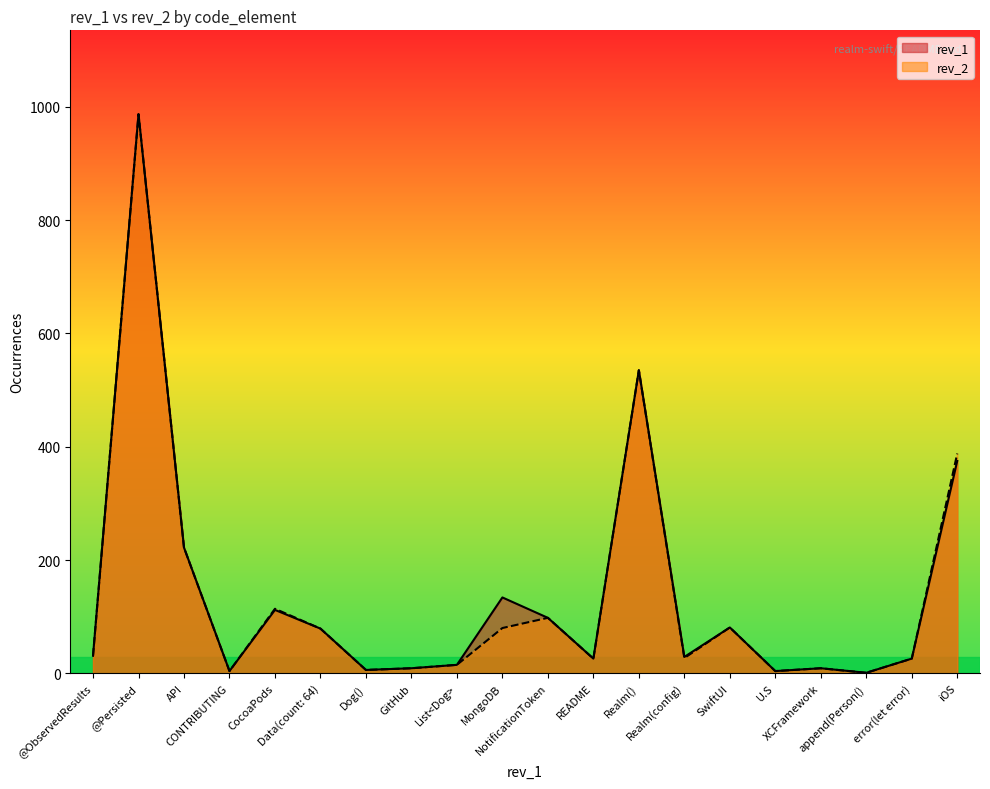

Reading left to right, what are all the values shown in this chart?

rev_2: @ObservedResults=31	@Persisted=987	API=222	CONTRIBUTING=4	CocoaPods=114	Data(count: 64)=79	Dog()=6	GitHub=9	List<Dog>=15	MongoDB=80	NotificationToken=98	README=26	Realm()=535	Realm(config)=27	SwiftUI=81	U.S=4	XCFramework=9	append(Person()=1	error(let error)=26	iOS=388
rev_1: @ObservedResults=31	@Persisted=987	API=222	CONTRIBUTING=4	CocoaPods=112	Data(count: 64)=79	Dog()=6	GitHub=9	List<Dog>=15	MongoDB=134	NotificationToken=98	README=26	Realm()=535	Realm(config)=29	SwiftUI=81	U.S=4	XCFramework=9	append(Person()=1	error(let error)=26	iOS=375